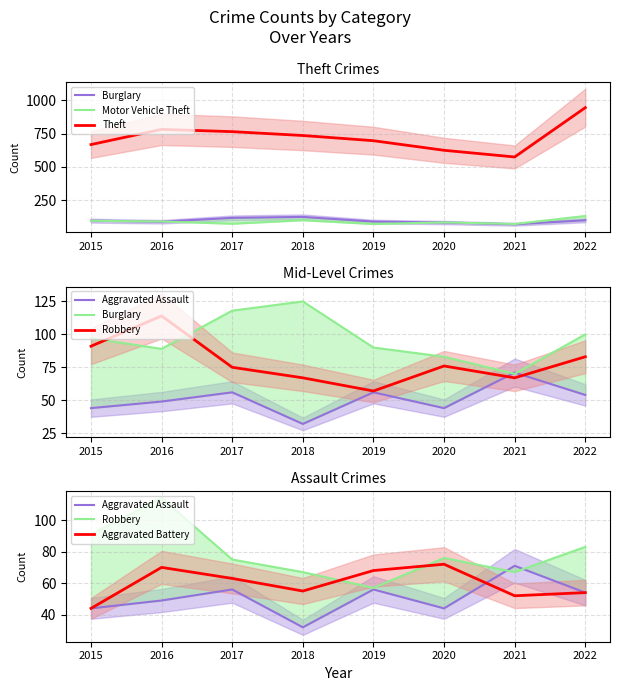

Where is the first local maximum for Aggravated Battery?

2016